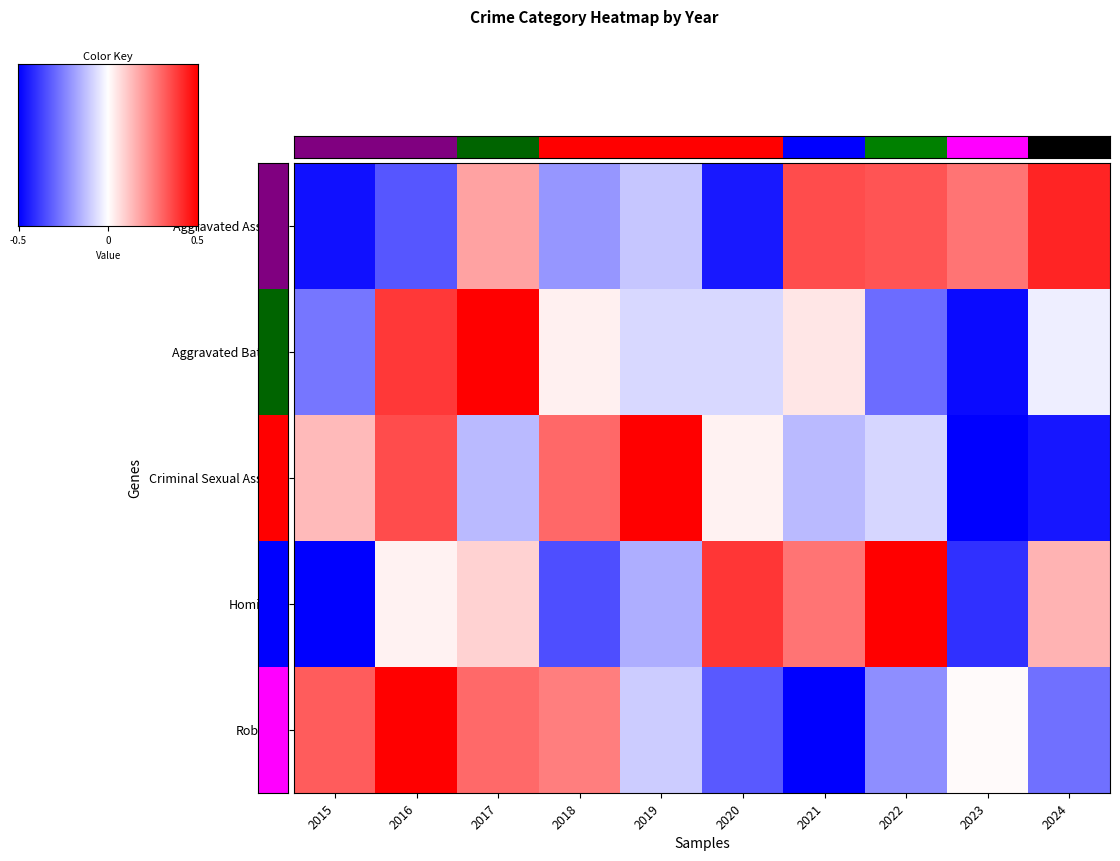

At which label does Aggravated Battery first exceed 0?

2016